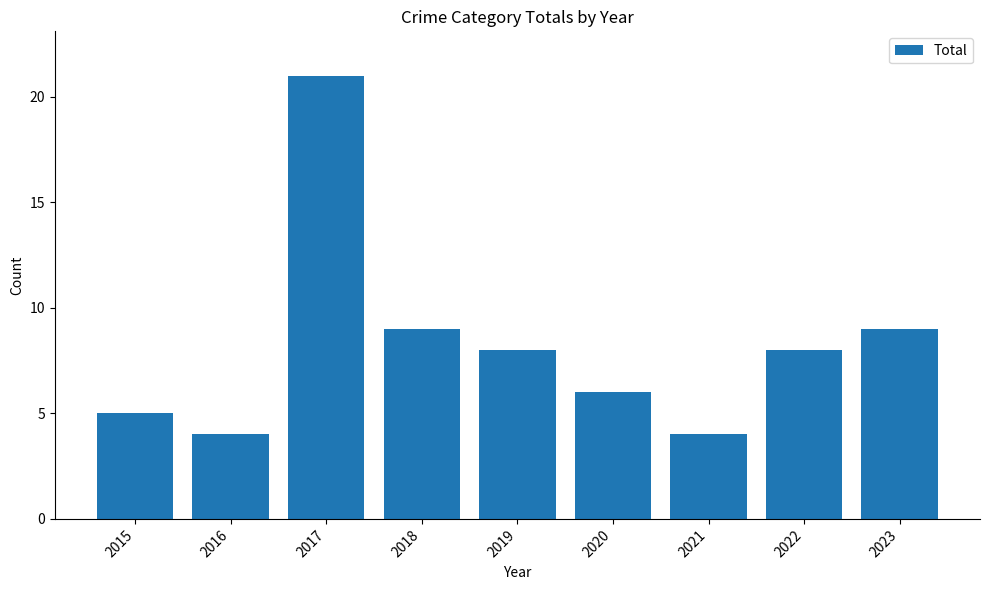

Is it true that the value at 2015 is 3?

False